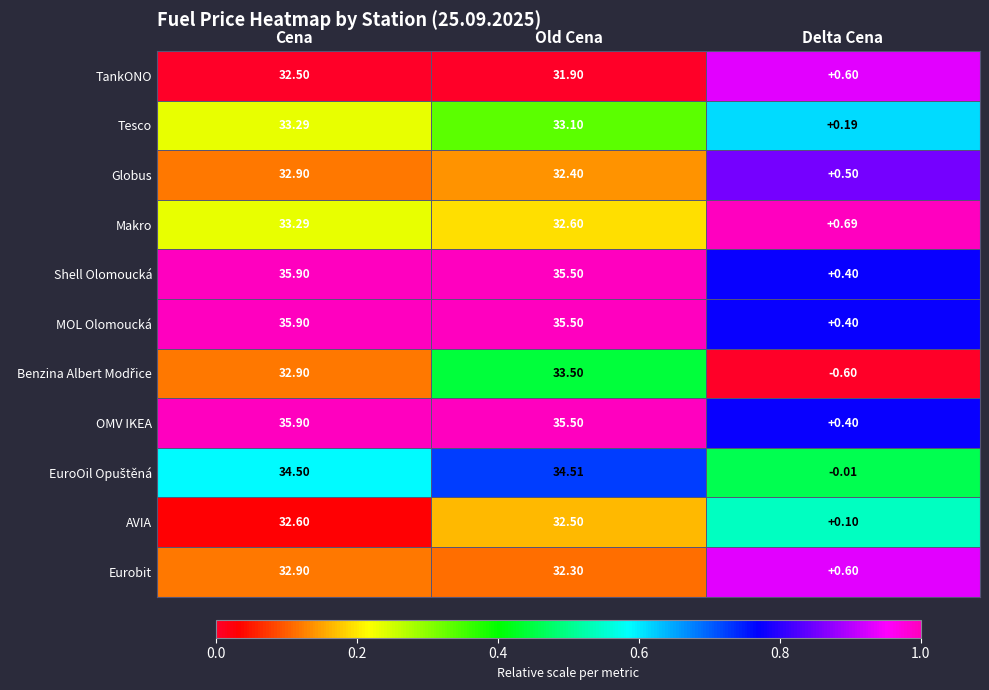

Is the value of Eurobit at Cena greater than the value of TankONO at Old Cena?

Yes